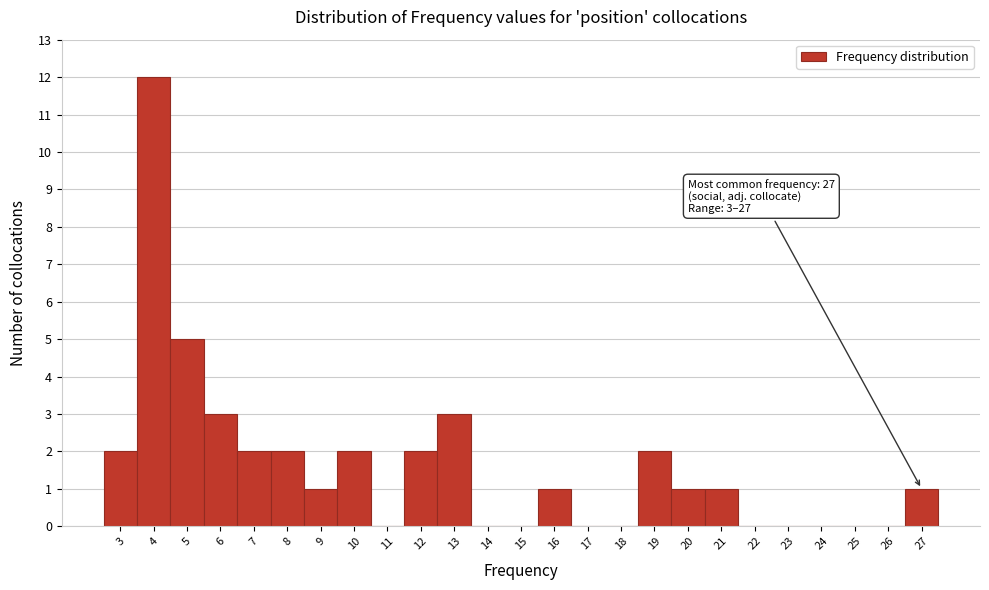

Which range on the x-axis has the tallest bar?

3.5 to 4.5